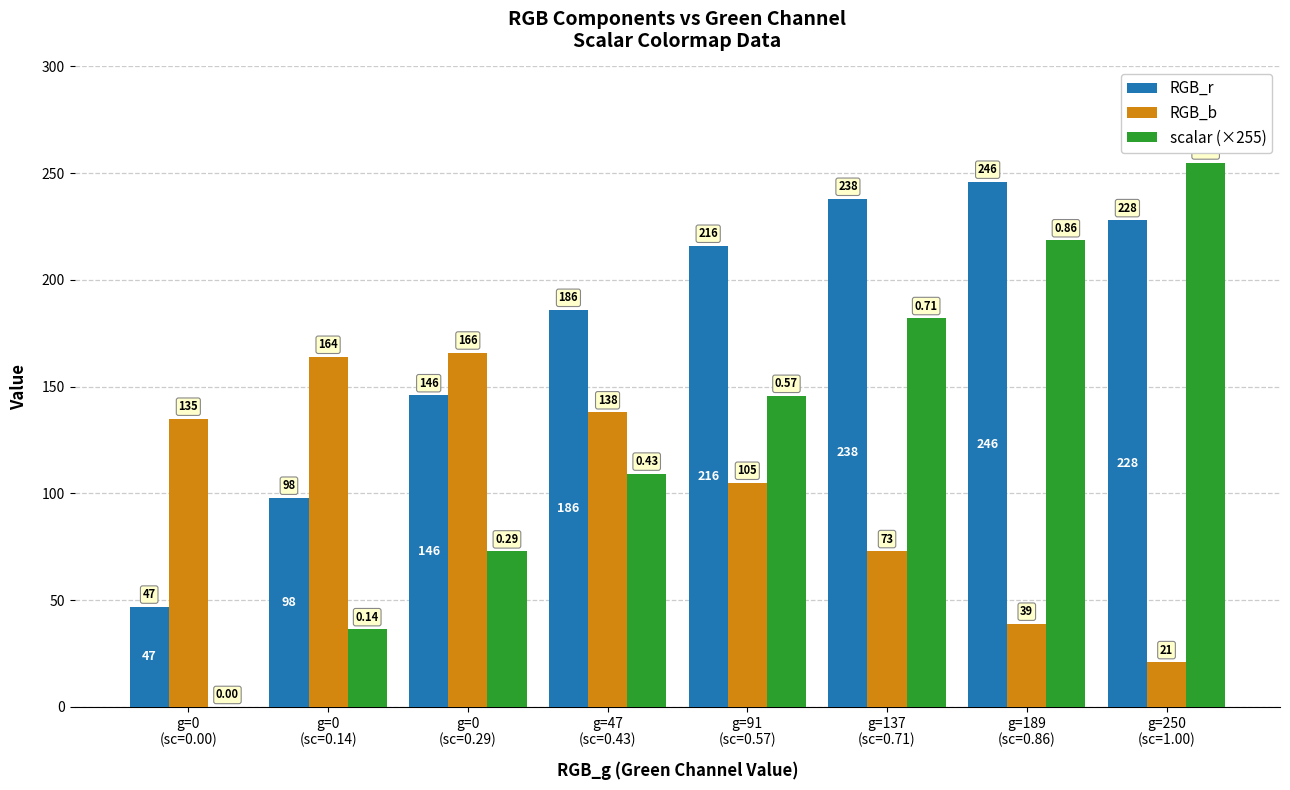

What is the label of the 8th bar from the right?

g=0
(sc=0.00)